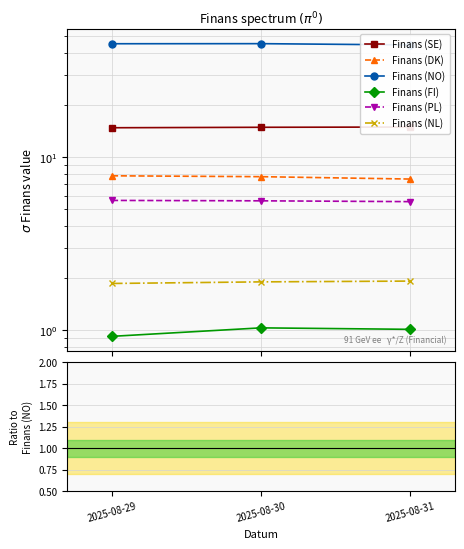

True or false: Finans (NO) has a value of 73.1 at 2025-08-29.

False